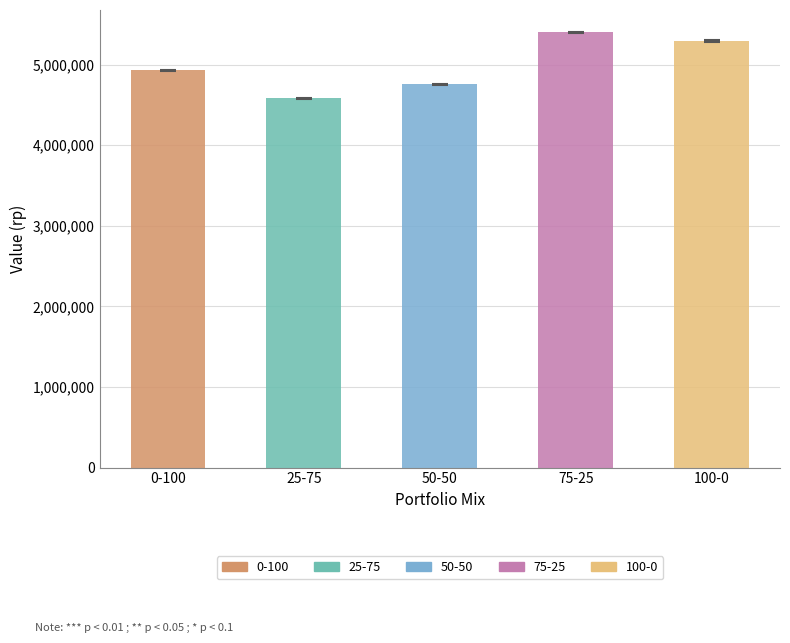

Reading left to right, extract all data points from this chart.

Min: 4922953.4	4576576.9	4748802.4	5389851.0	5281993.1
Max: 4929473.5	4584884.0	4759872.0	5406775.8	5302046.8
HW: 3260.1	4153.6	5534.8	8462.4	10026.9